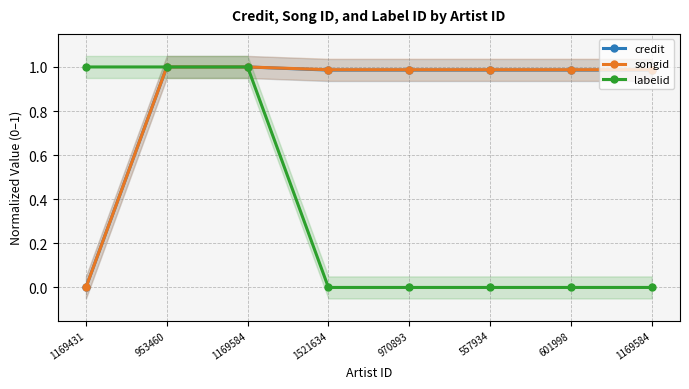

Reading right to left, list all the values displayed in this chart.

credit: 1.0	1.0	1.0	1.0	1.0	1.0	1.0	0.0
songid: 1.0	1.0	1.0	1.0	1.0	1.0	1.0	0.0
labelid: 0.0	0.0	0.0	0.0	0.0	1.0	1.0	1.0